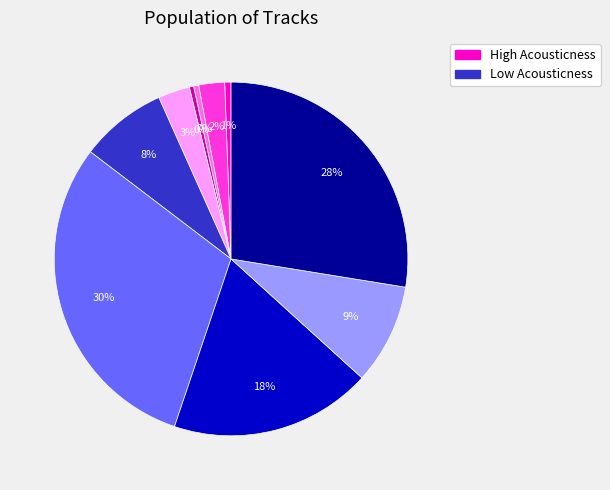

To the nearest percent, what is the difference between the largest and smallest slice percentages?

30%